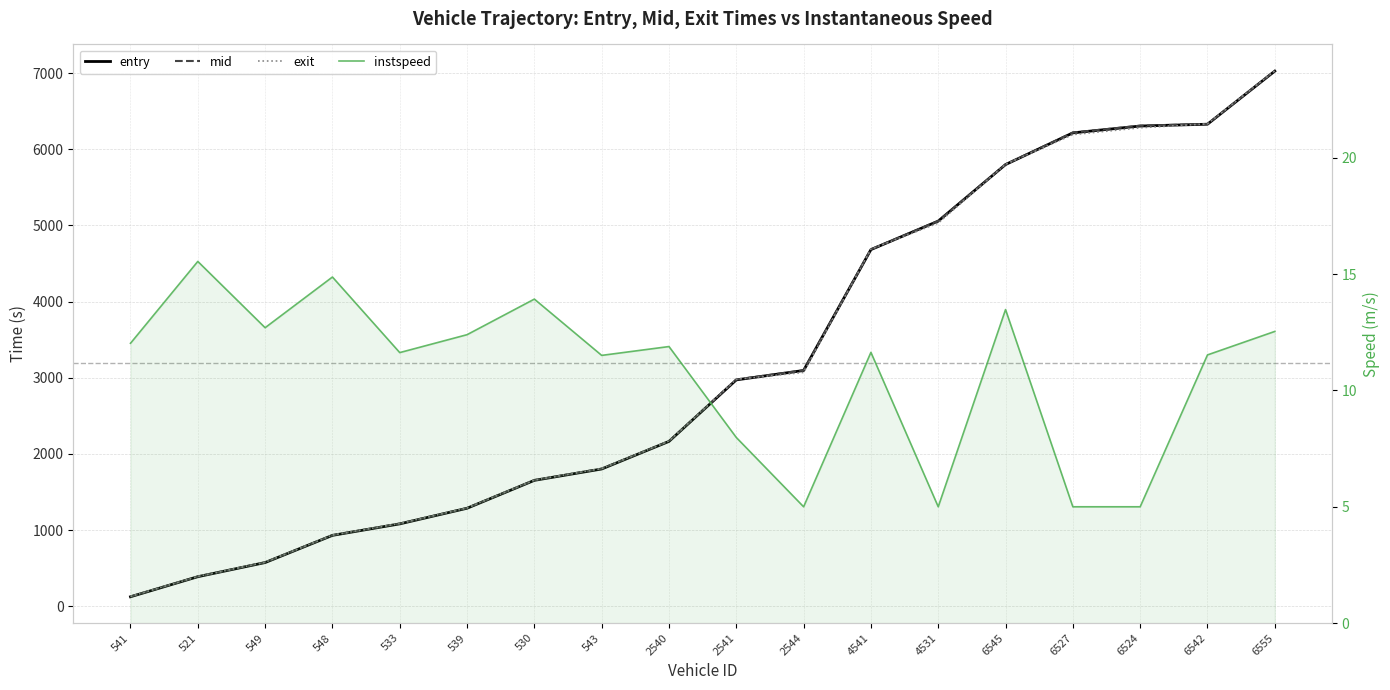

At which label is exit closest to 3579?

2544